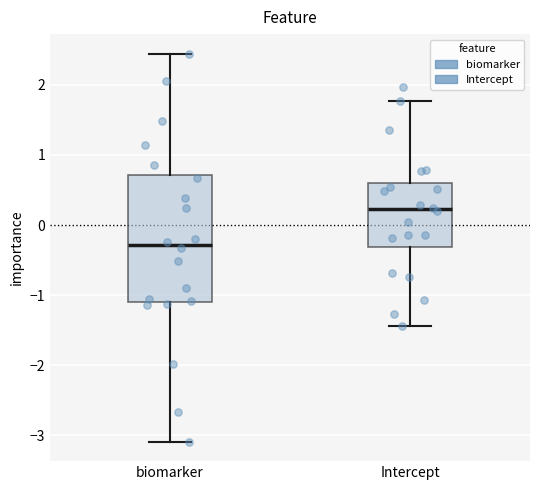

Which box is the tallest, from its lower edge to its upper edge?

biomarker